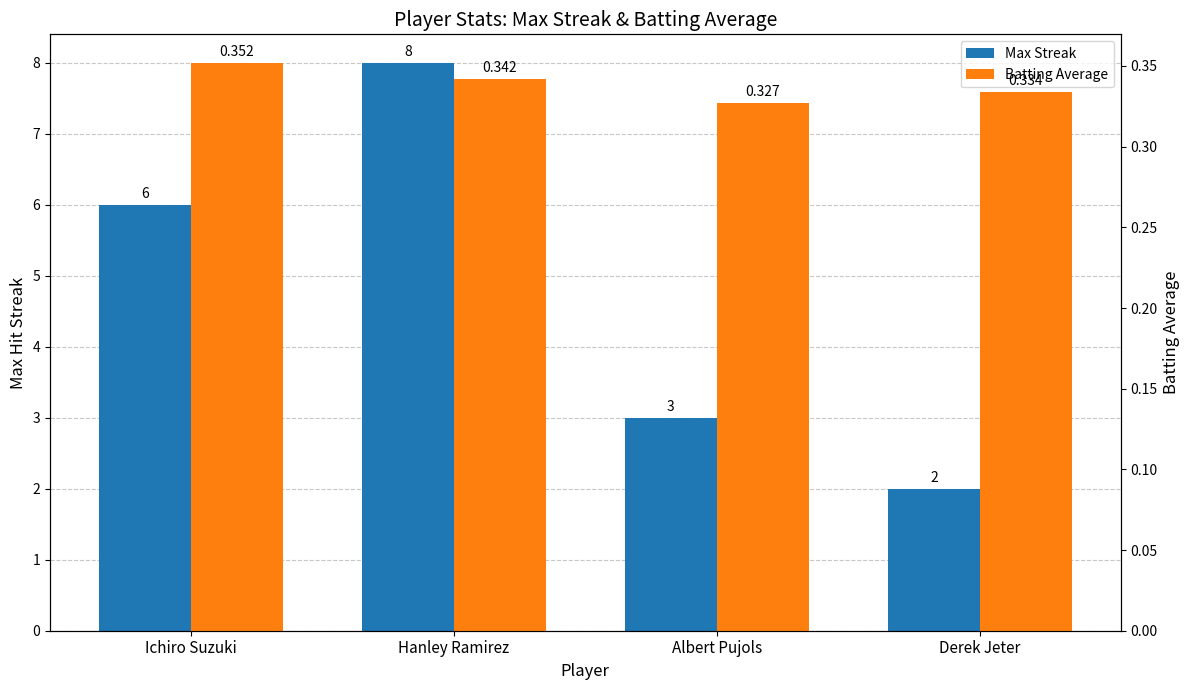

What is the difference between the highest and lowest values at Albert Pujols?

2.7